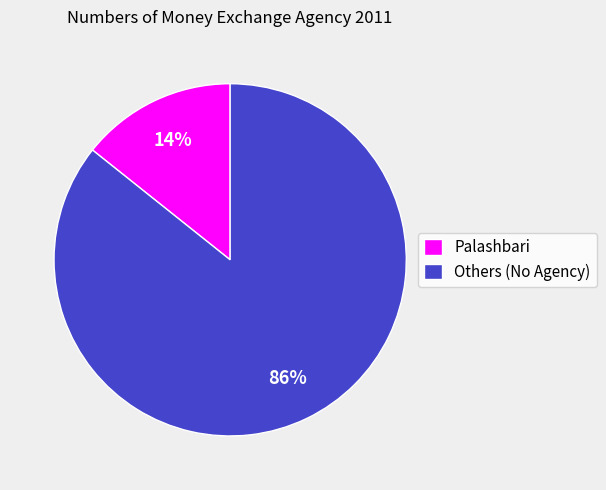

Is it true that Others (No Agency) is 73% of the pie?

False